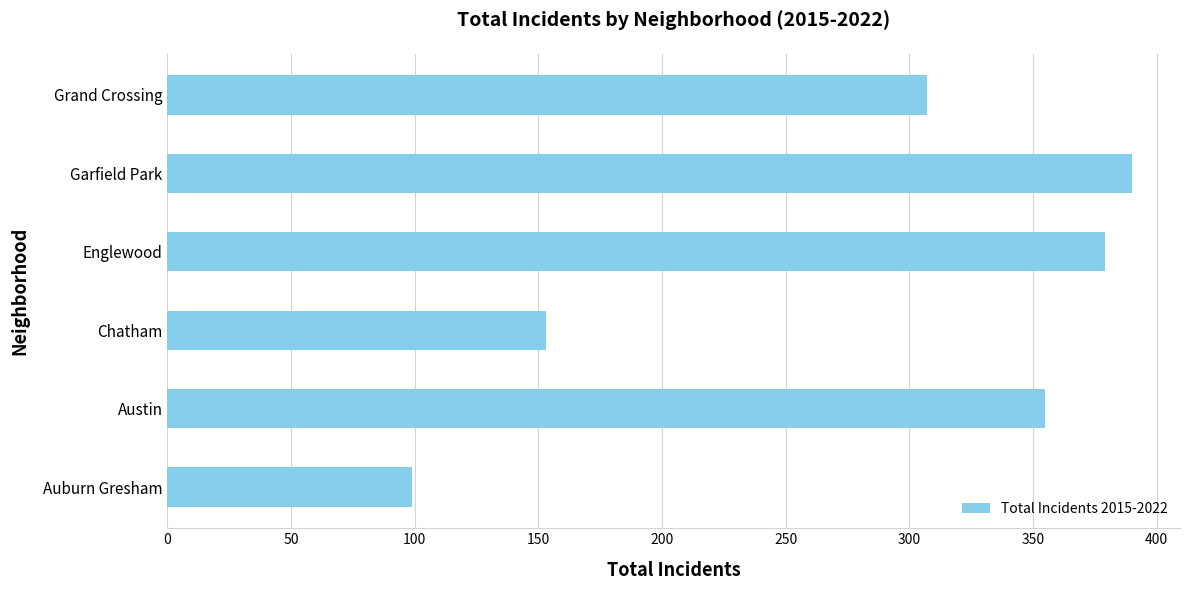

Reading bottom to top, transcribe all the data shown in this chart.

99	355	153	379	390	307